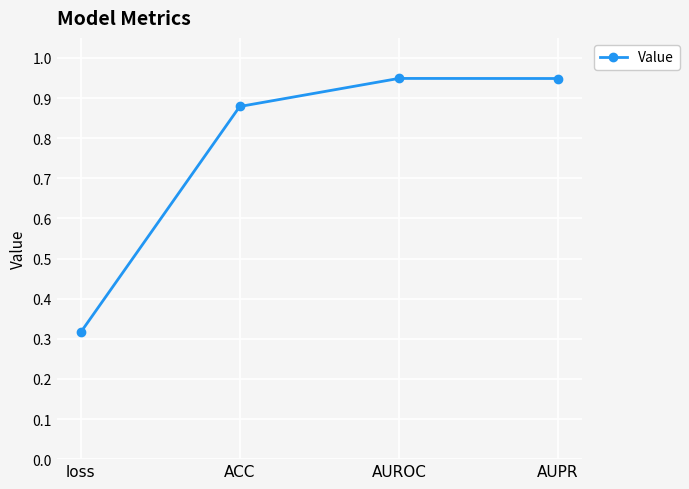

How many lines are shown in the chart?

1